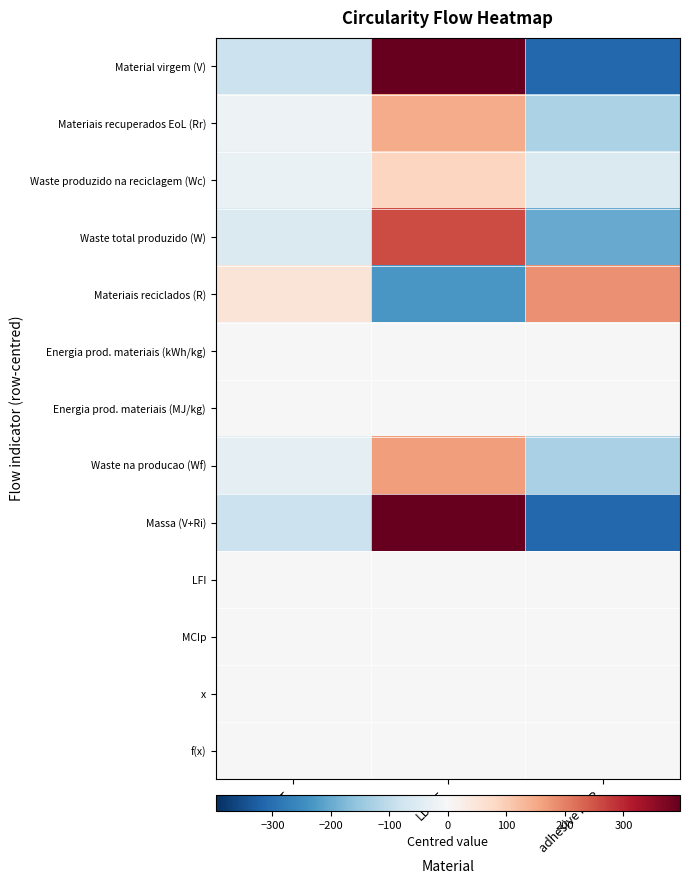

Reading left to right, transcribe all the data shown in this chart.

Material virgem (V): PET=-86.3	LD-PE=396.7	adhesive PUR=-310.3
Materiais recuperados EoL (Rr): PET=-21.6	LD-PE=146.3	adhesive PUR=-124.7
Waste produzido na reciclagem (Wc): PET=-27.3	LD-PE=85.0	adhesive PUR=-57.7
Waste total produzido (W): PET=-57.1	LD-PE=258.1	adhesive PUR=-201.0
Materiais reciclados (R): PET=50.1	LD-PE=-230.1	adhesive PUR=180.0
Energia prod. materiais (kWh/kg): PET=0.2	LD-PE=0.1	adhesive PUR=-0.3
Energia prod. materiais (MJ/kg): PET=-0.0	LD-PE=0.0	adhesive PUR=-0.0
Waste na producao (Wf): PET=-36.1	LD-PE=166.2	adhesive PUR=-130.1
Massa (V+Ri): PET=-86.3	LD-PE=396.7	adhesive PUR=-310.3
LFI: PET=-0.1	LD-PE=-0.1	adhesive PUR=0.2
MCIp: PET=0.1	LD-PE=0.1	adhesive PUR=-0.1
x: PET=0.0	LD-PE=0.0	adhesive PUR=0.0
f(x): PET=0.0	LD-PE=0.0	adhesive PUR=0.0